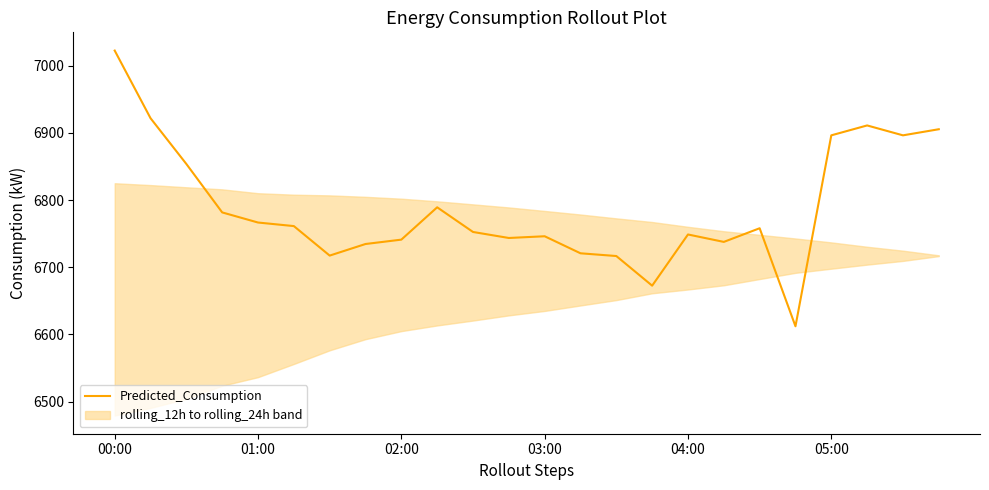

The chart shows a value of 6789.2 at 9. True or false?

True